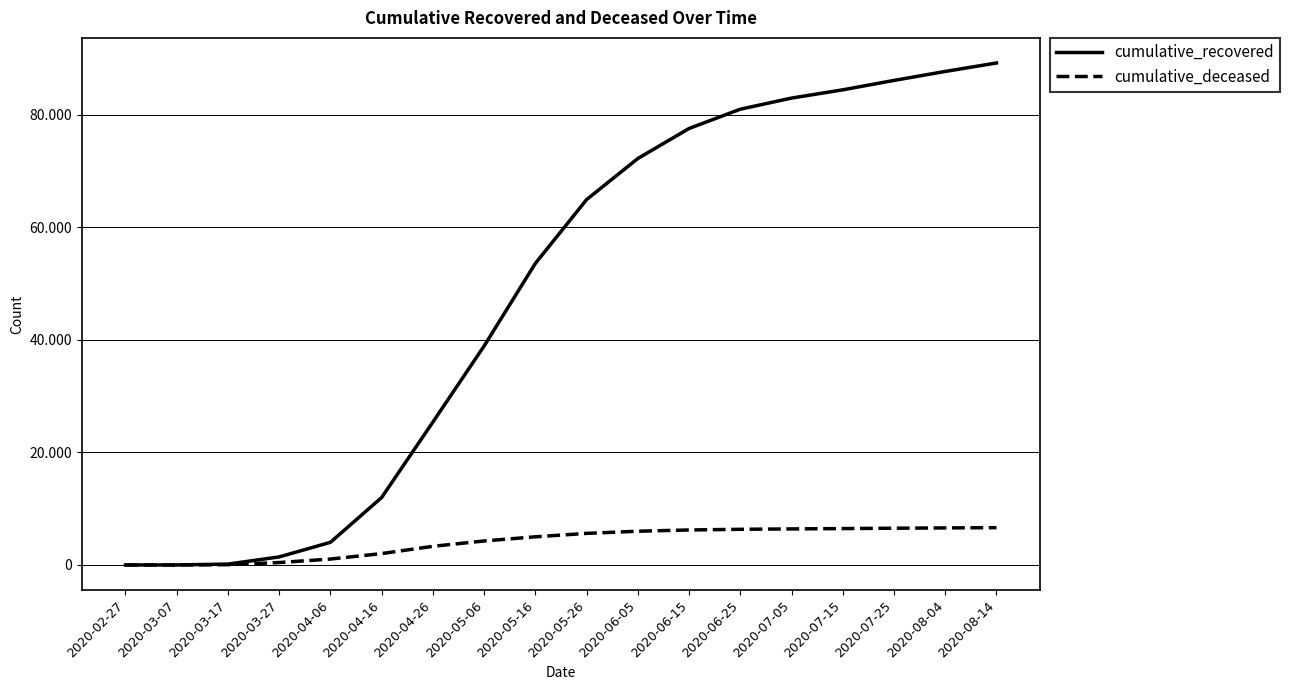

What are all the series names shown in the legend?

cumulative_recovered, cumulative_deceased